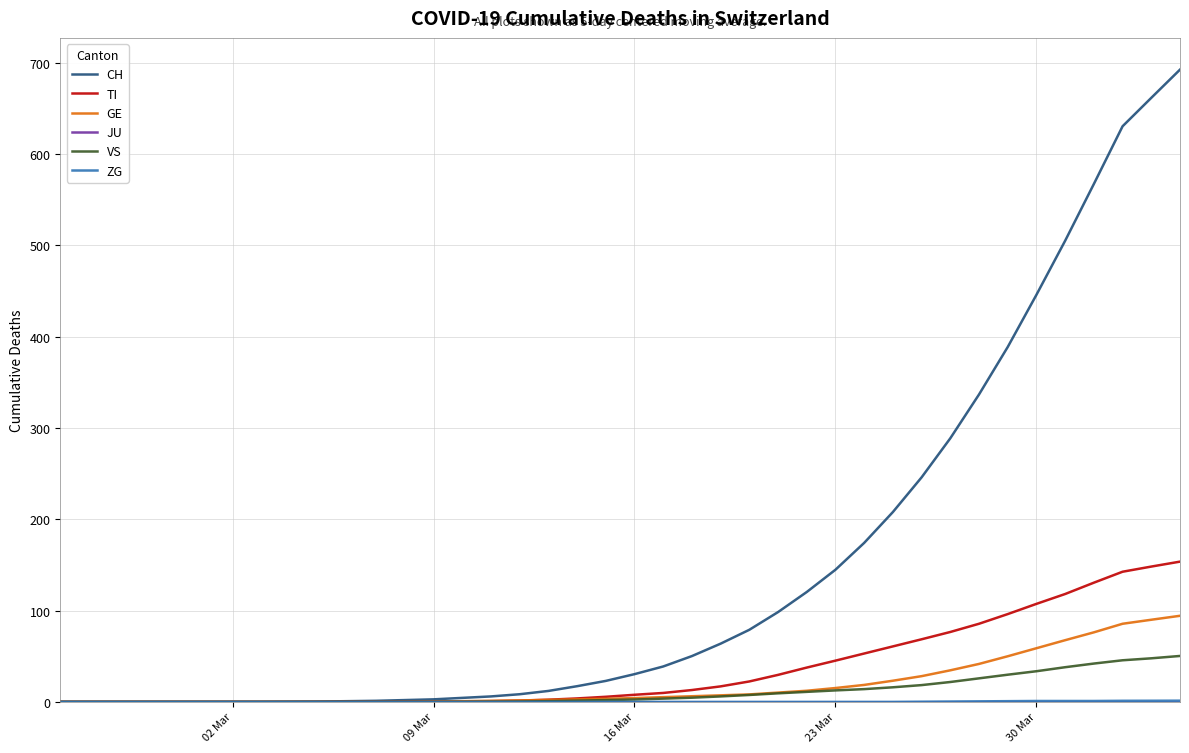

Which series has the largest total across all categories?

CH